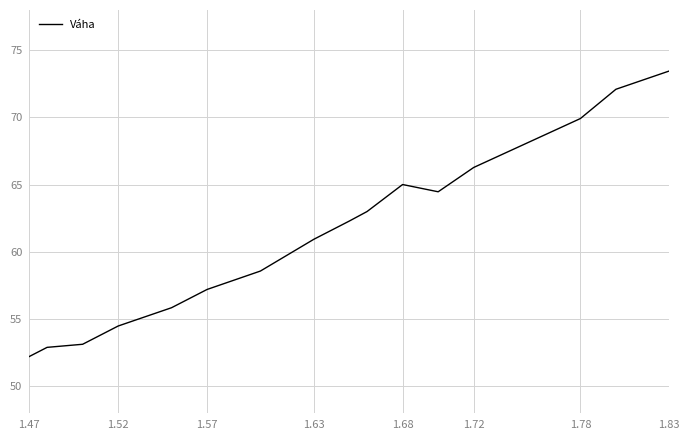

What is the minimum value shown in the chart?

52.2